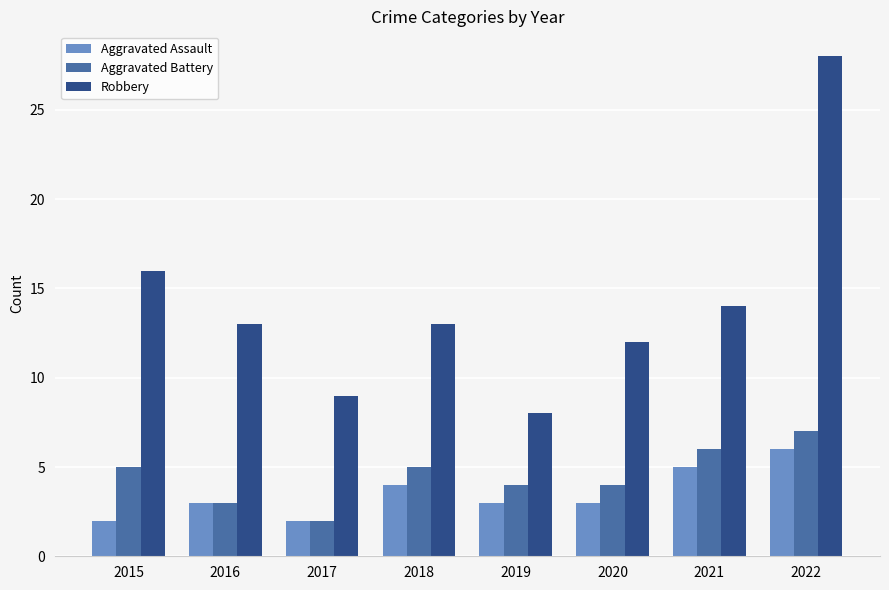

Which series has the largest range (max minus min)?

Robbery